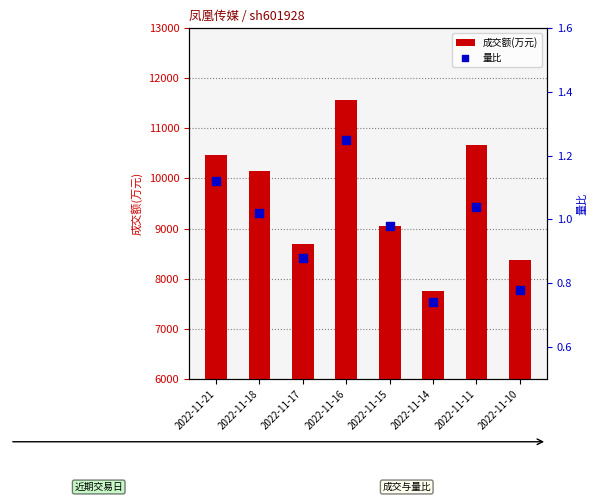

At how many categories does at least one series exceed 7996?

7